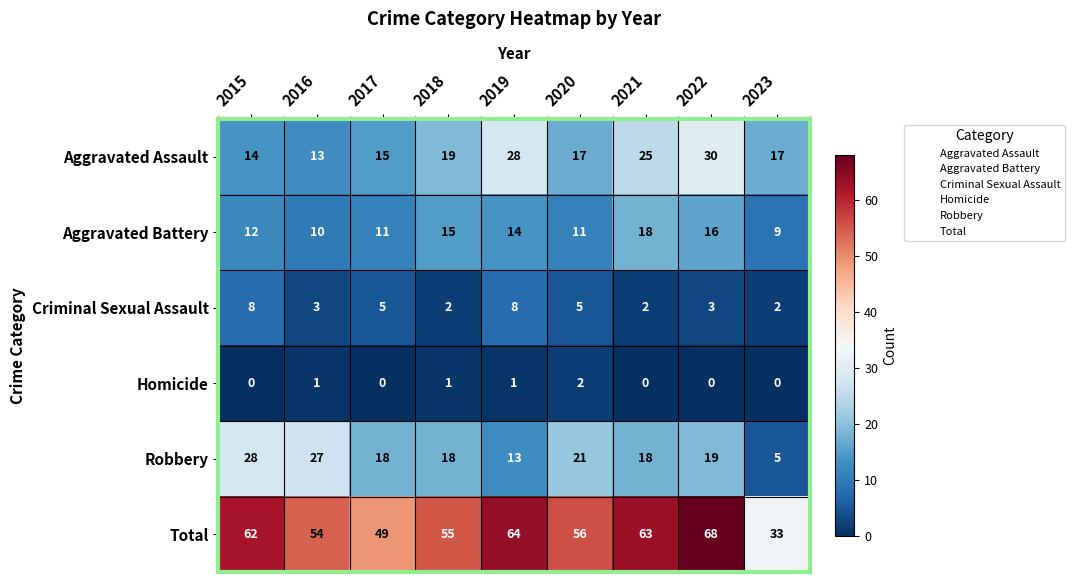

What is the sum of all Aggravated Battery values?

116